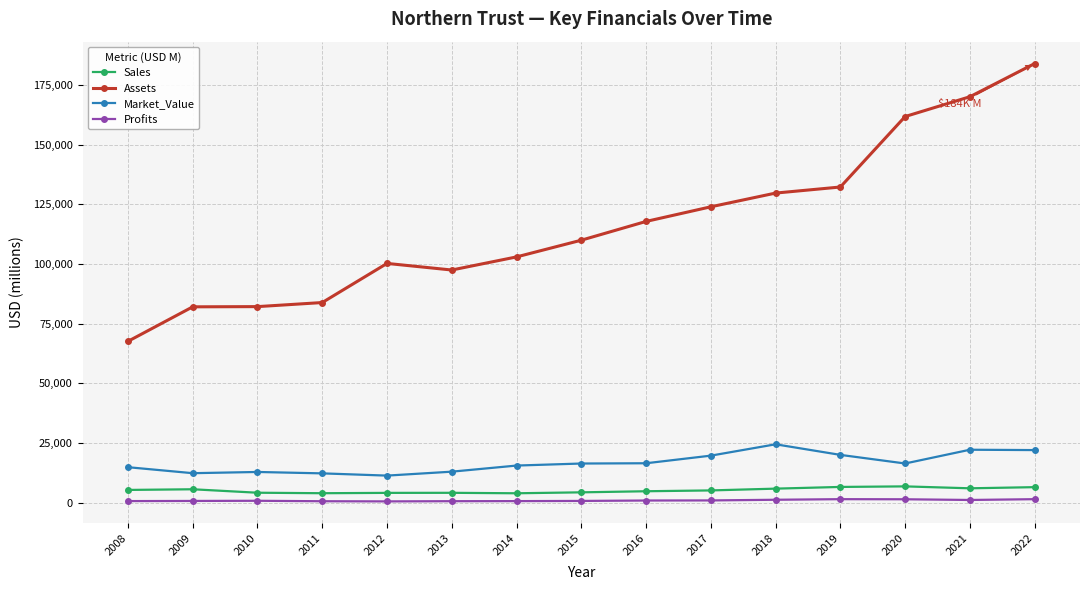

What is the total value across all series at 2016?

140187.1